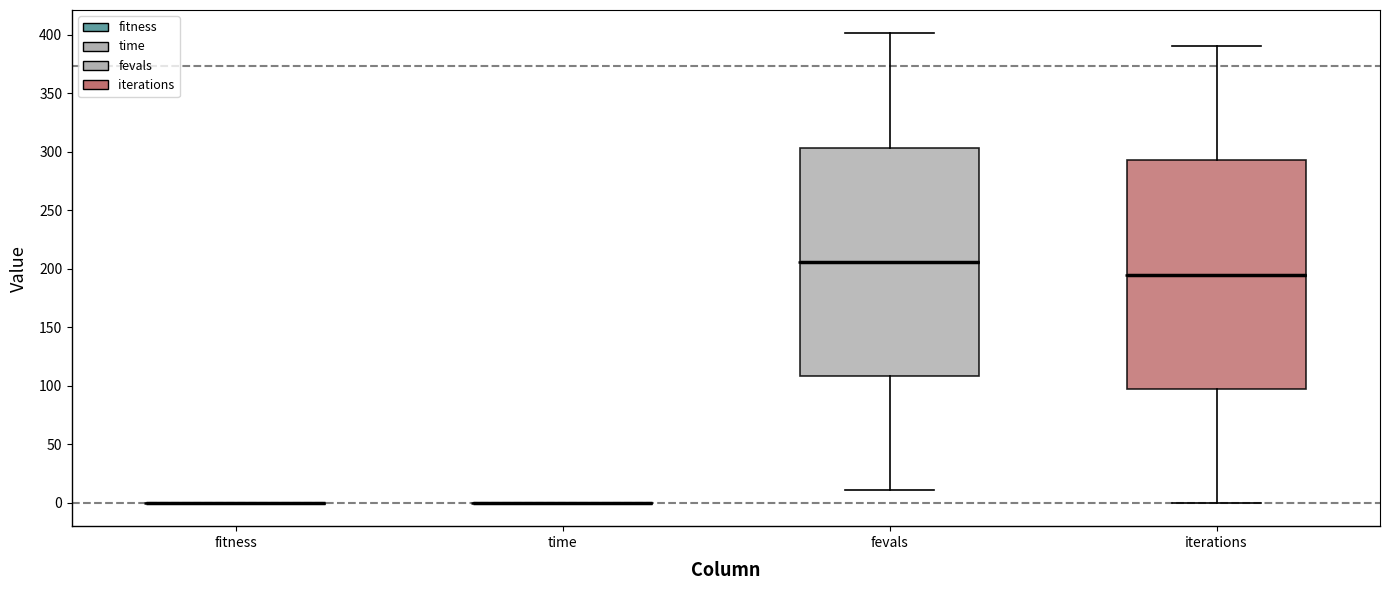

Reading left to right, transcribe this box plot: for each box, give where its median line is, the range the box spans, and where its two whiskers end, as read against the y-axis. The values are not printed on the chart, so give them approximately, as read against the axis.

fitness: box collapsed to a line at 0, whiskers 0 to 0
time: box collapsed to a line at 0, whiskers 0 to 0
fevals: median 205, box 110 to 305, whiskers 10 to 400
iterations: median 195, box 100 to 295, whiskers 0 to 390